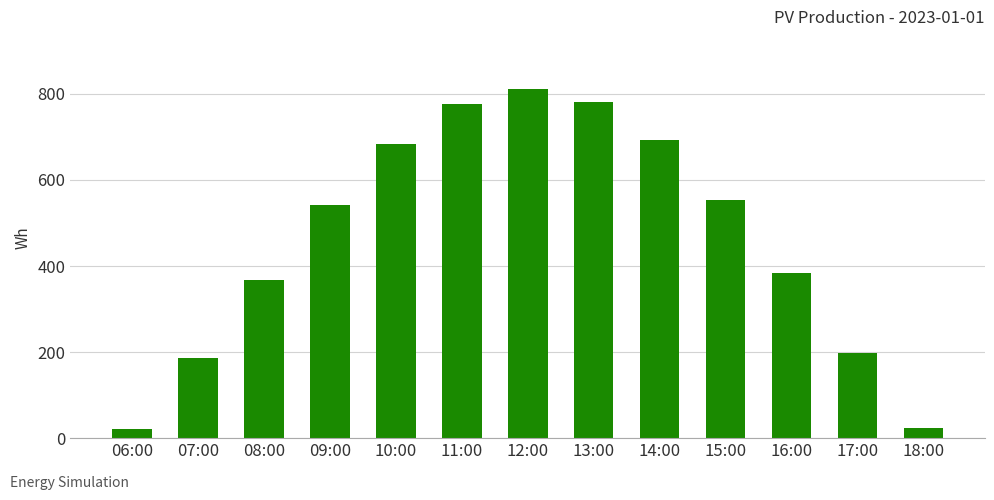

What is the label of the 7th bar from the right?

12:00